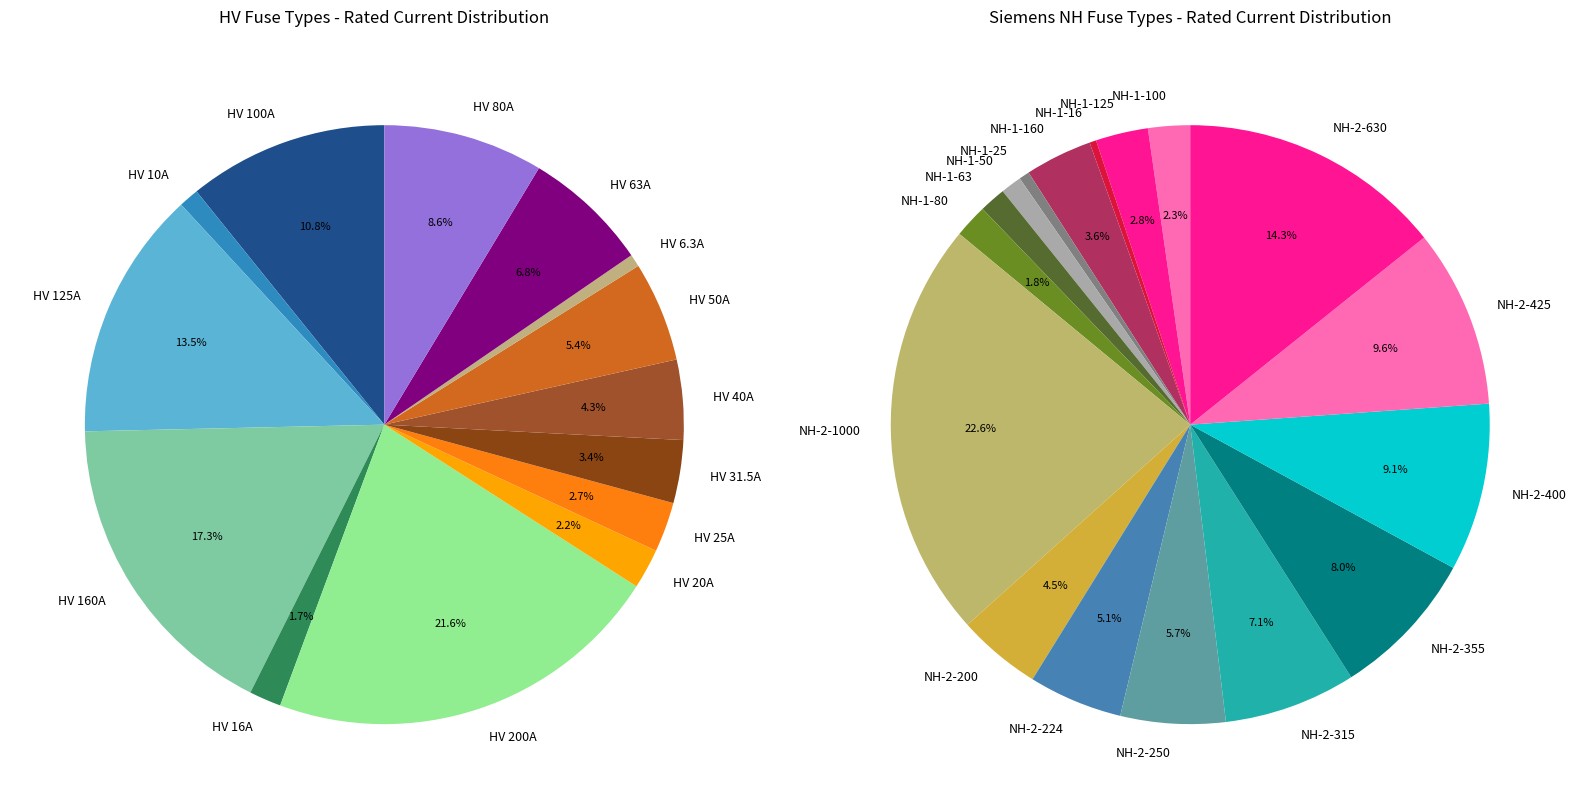

How many slices are in this pie chart?

31